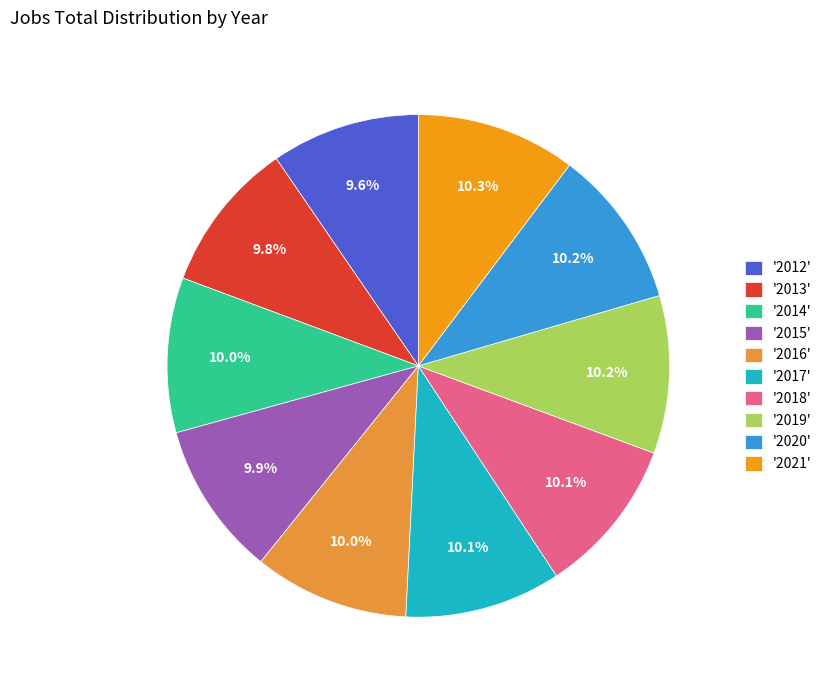

Is there a majority slice in this chart?

No